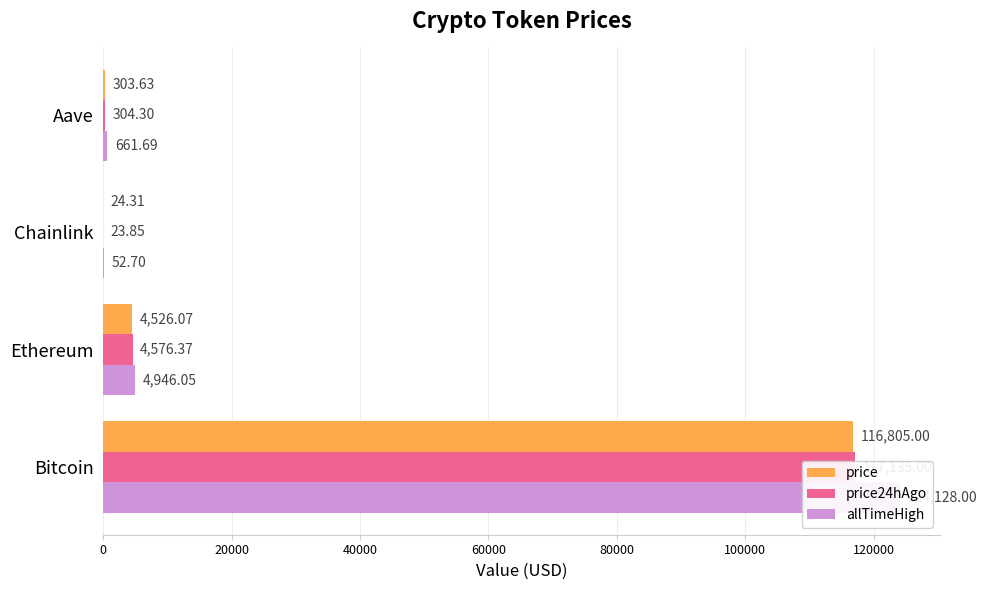

What is the difference between the maximum and minimum values in the price series?

116780.7